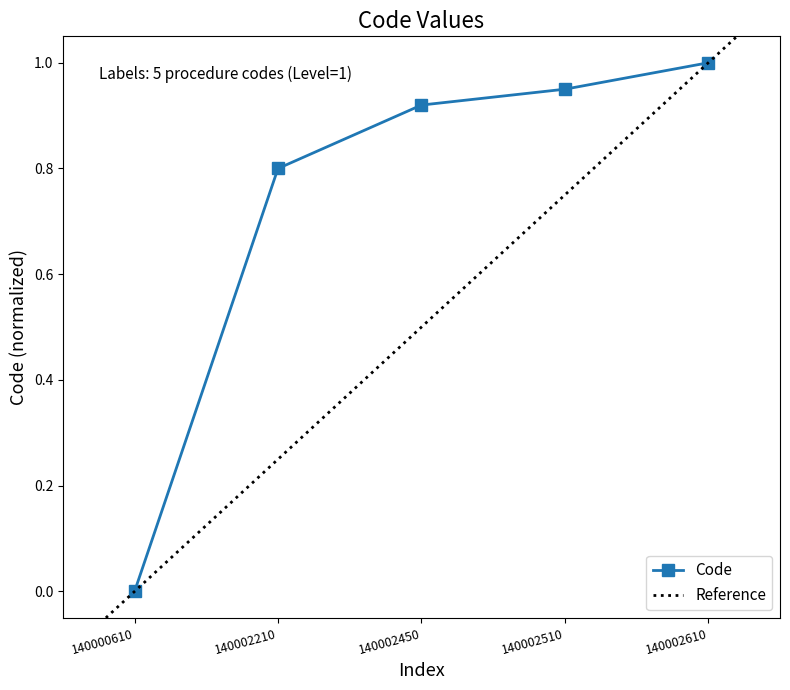

List the labels in order of value, largest first.

140002610, 140002510, 140002450, 140002210, 140000610